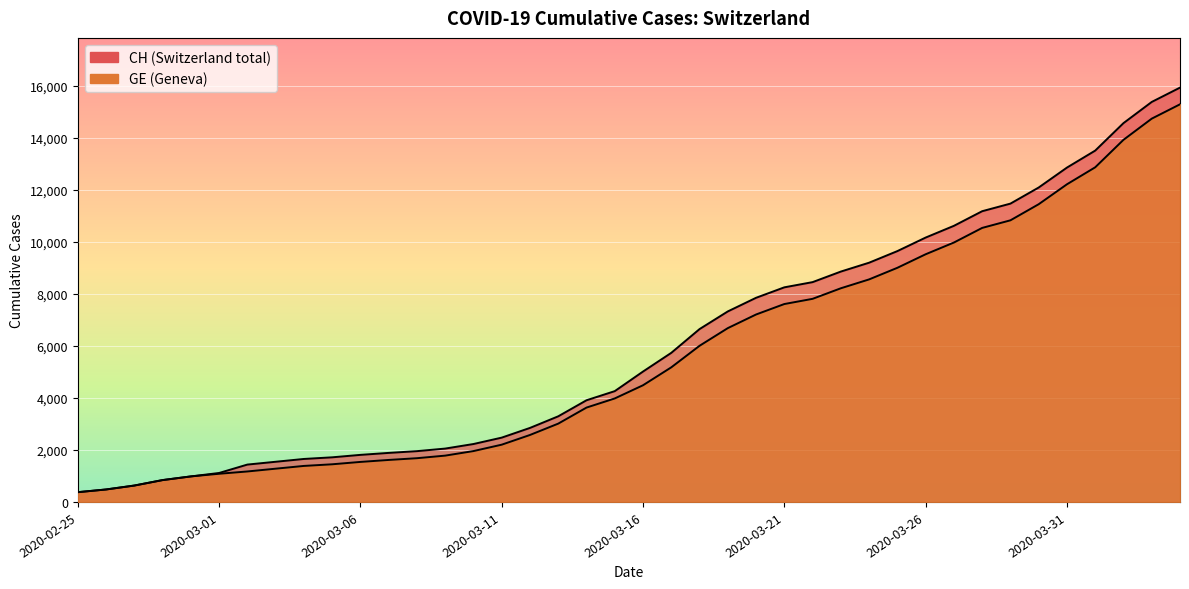

At which category does the chart reach its peak across all series?

2020-04-04